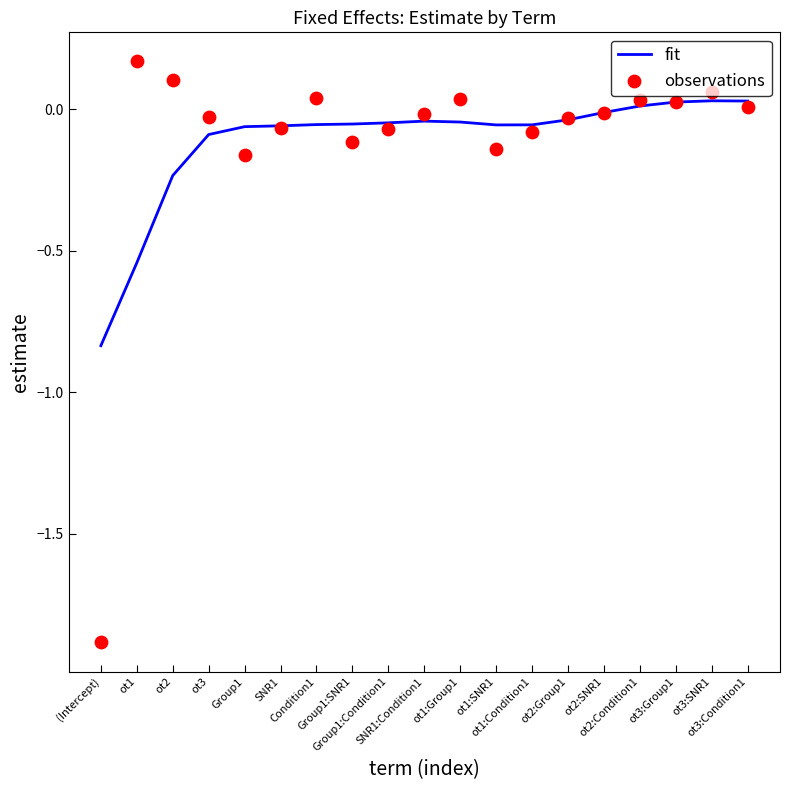

Which series contains the lowest Y value?

observations